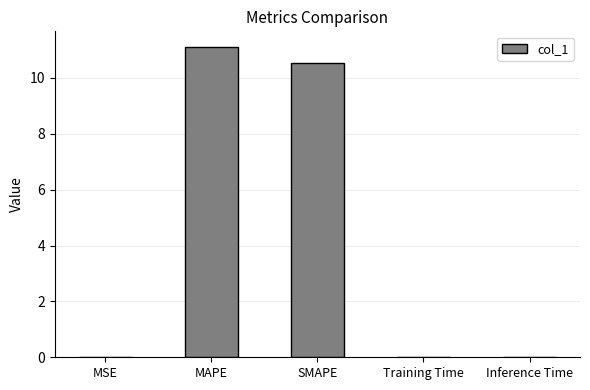

What is the sum of the values at SMAPE and MAPE?

21.6